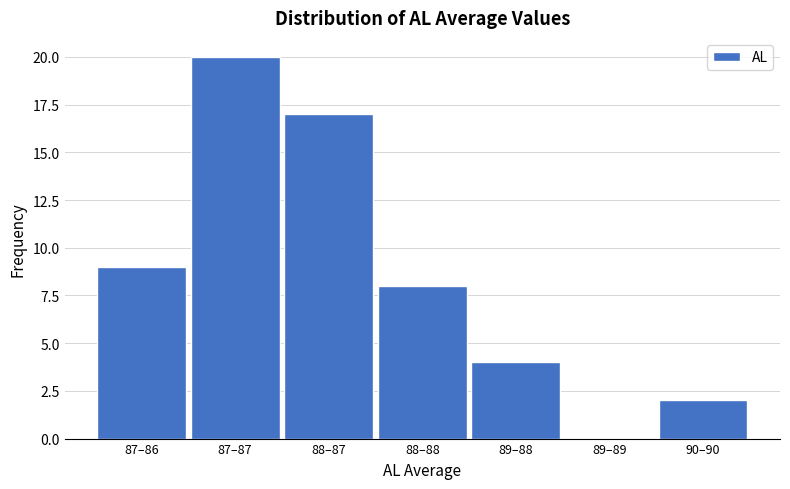

Reading left to right, list all the values displayed in this chart.

87–86=9	87–87=20	88–87=17	88–88=8	89–88=4	89–89=0	90–90=2